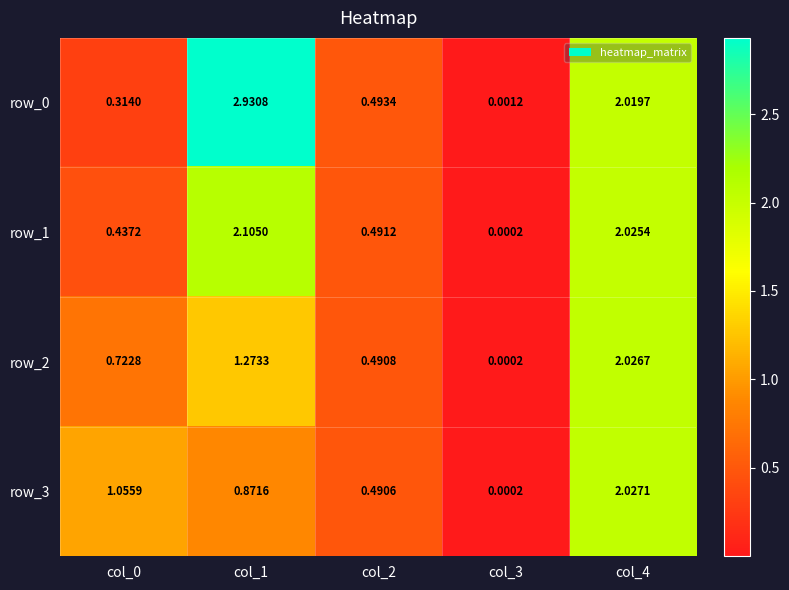

At which label is row_1 closest to 1?

col_2